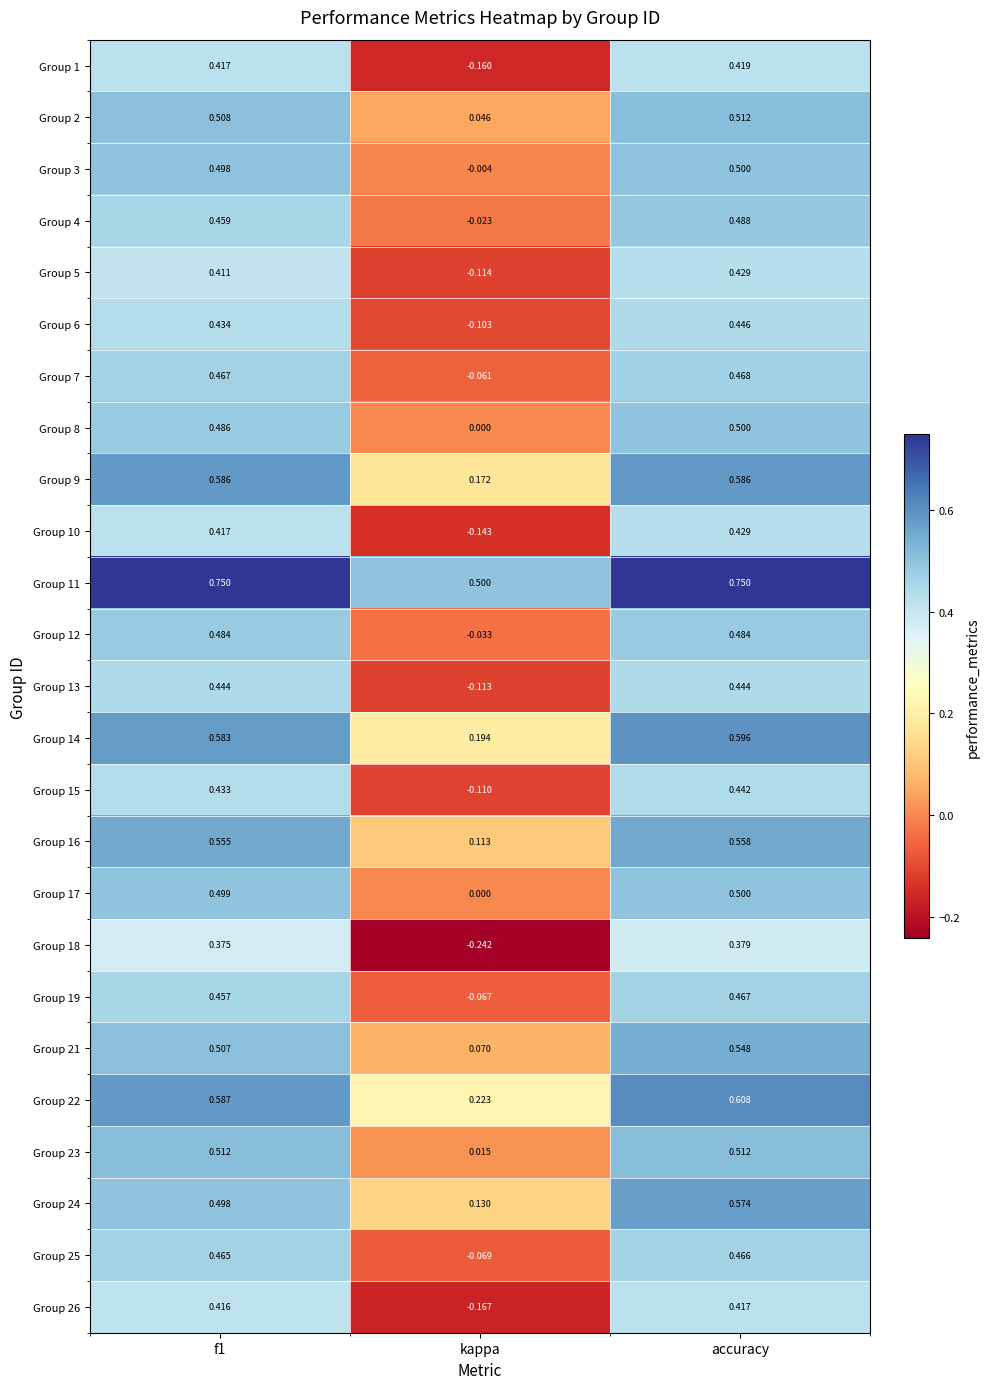

At which label is Group 11 closest to 0?

kappa